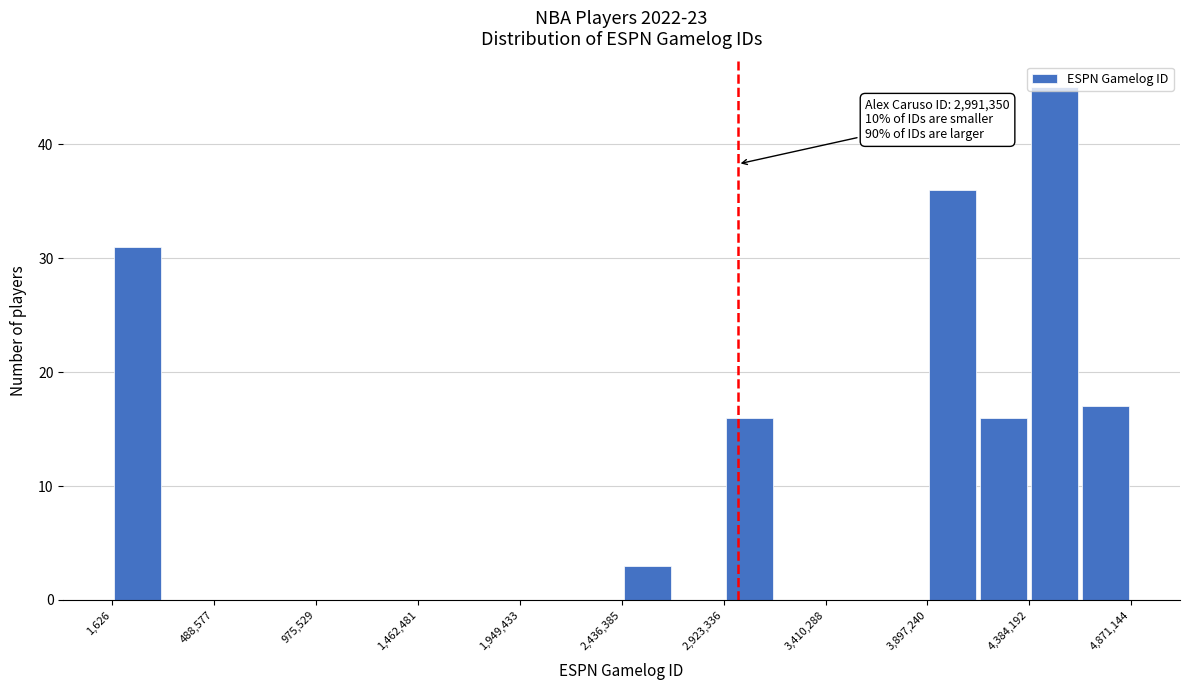

Which range on the x-axis has the tallest bar?

4400000 to 4650000